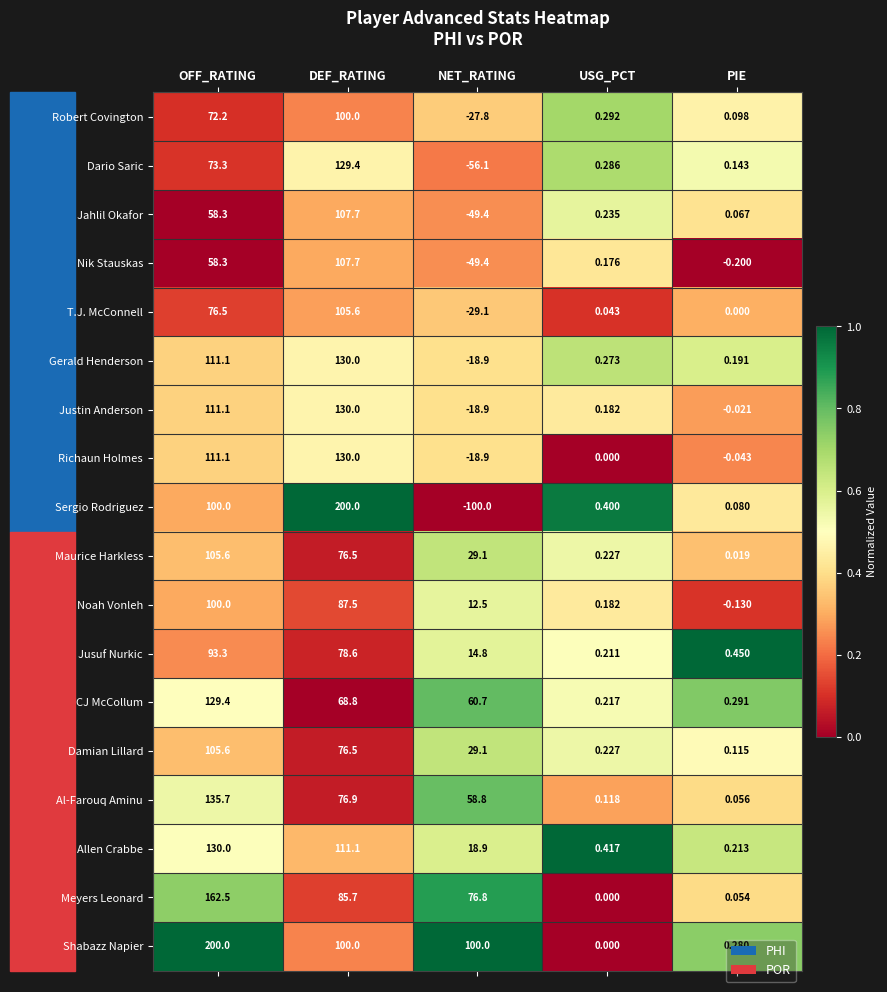

Which category has the lowest value in the Richaun Holmes series?

NET_RATING